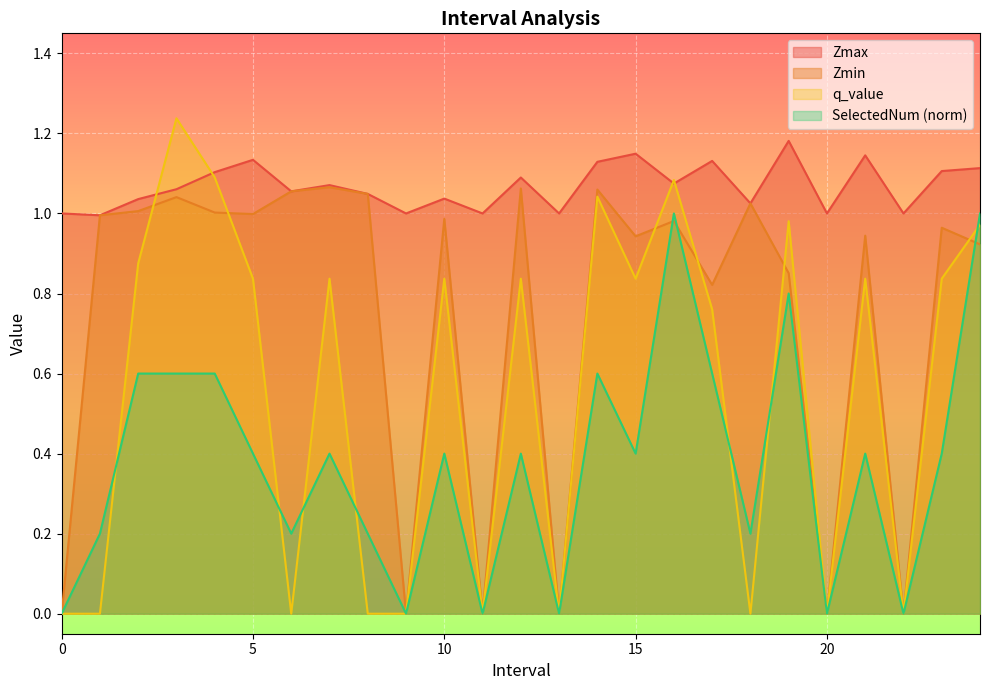

The value of Zmax at 23 is 1.1. True or false?

True